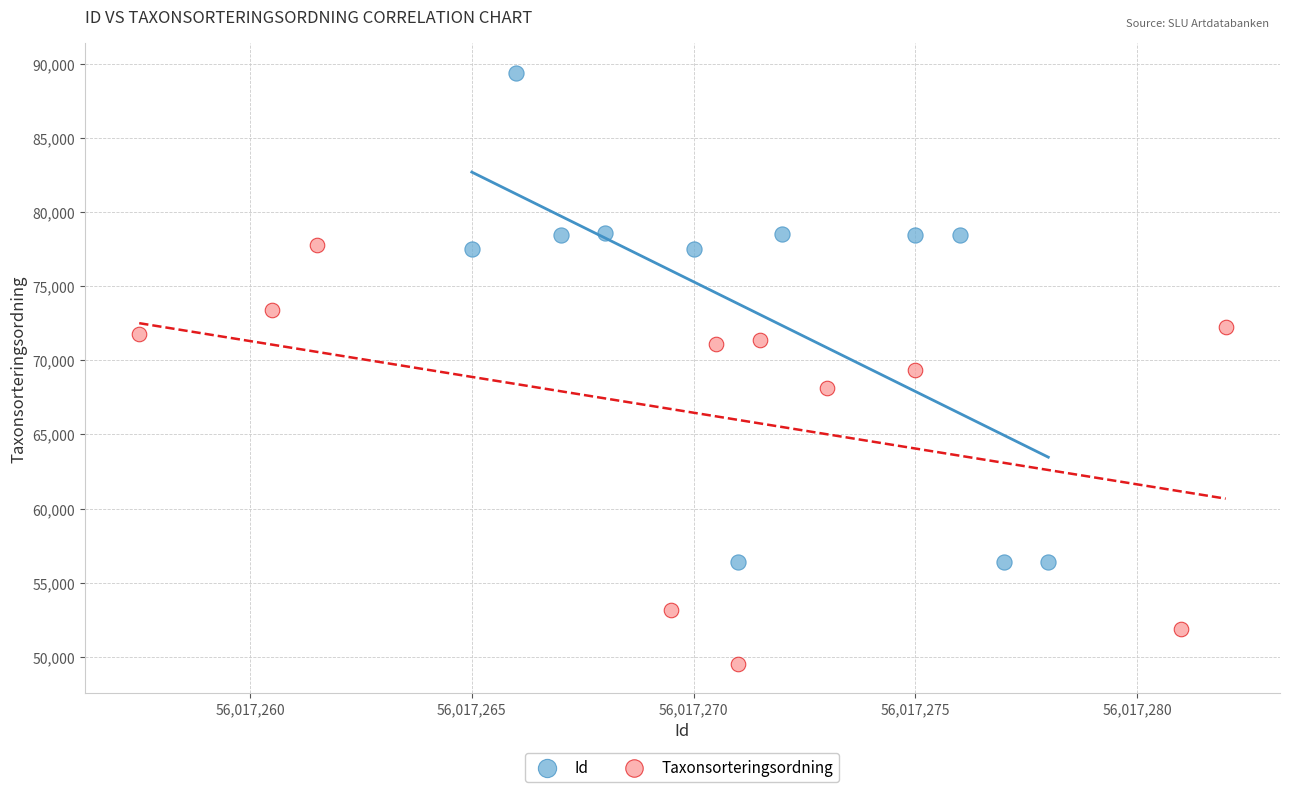

What are all the series names shown in the legend?

Id, Taxonsorteringsordning